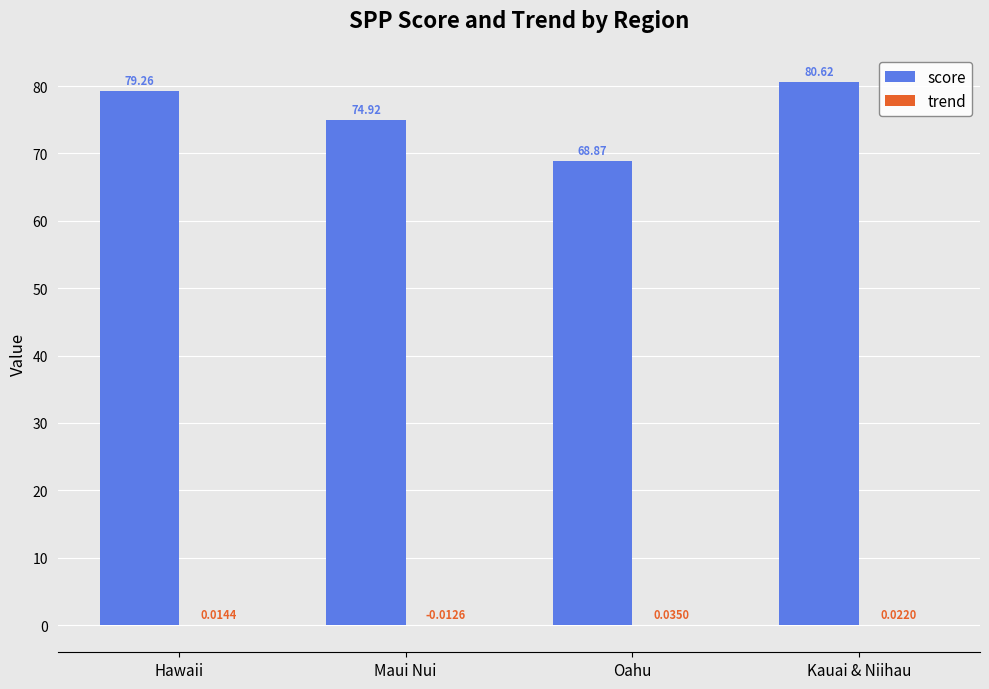

What is the spread (max minus min) of values at Hawaii?

79.2